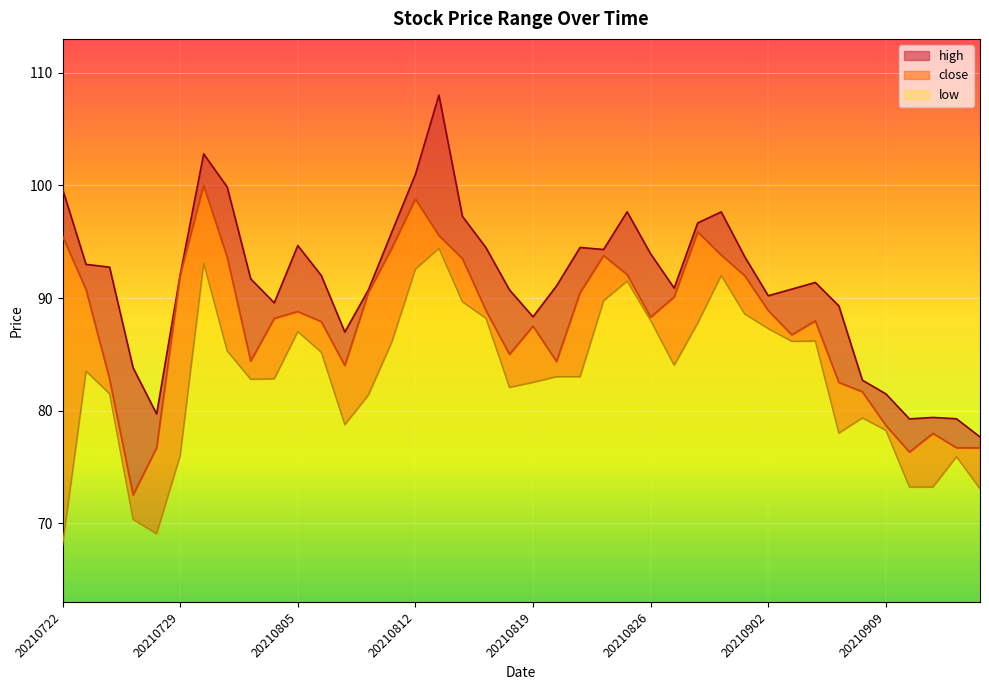

Reading left to right, what are all the values shown in this chart?

high: 99.7	93.0	92.7	83.8	79.7	92.0	102.8	99.9	91.7	89.6	94.7	92.0	87.0	90.7	95.9	101.0	108.0	97.2	94.5	90.7	88.3	91.1	94.5	94.3	97.7	93.9	90.9	96.7	97.7	93.7	90.2	90.8	91.4	89.3	82.7	81.5	79.3	79.4	79.3	77.7
close: 95.5	90.8	82.8	72.5	76.7	92.0	100.0	93.6	84.4	88.2	88.8	87.9	84.0	90.5	94.4	98.8	95.5	93.5	88.9	85.0	87.5	84.4	90.5	93.8	92.1	88.3	90.1	95.9	93.8	92.0	88.9	86.7	88.0	82.5	81.7	78.7	76.3	78.0	76.7	76.7
low: 68.0	83.5	81.5	70.3	69.0	76.0	93.1	85.3	82.8	82.8	87.0	85.2	78.8	81.4	86.1	92.6	94.4	89.7	88.2	82.1	82.5	83.0	83.0	89.8	91.5	88.0	84.0	87.8	92.0	88.6	87.3	86.2	86.2	78.0	79.3	78.2	73.2	73.2	75.9	73.1